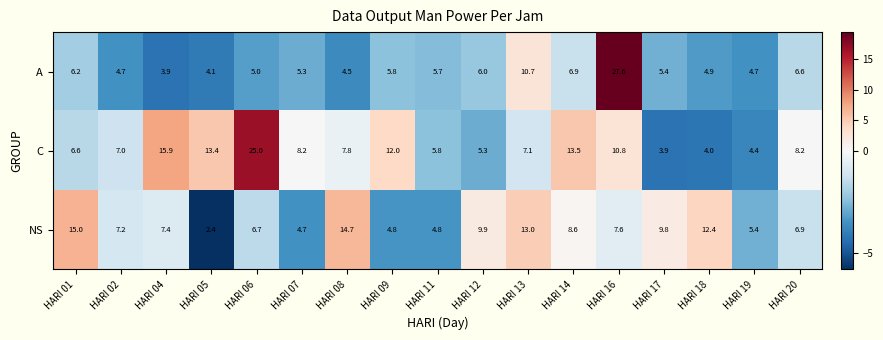

The C series shows 8.2 at HARI 20. True or false?

True